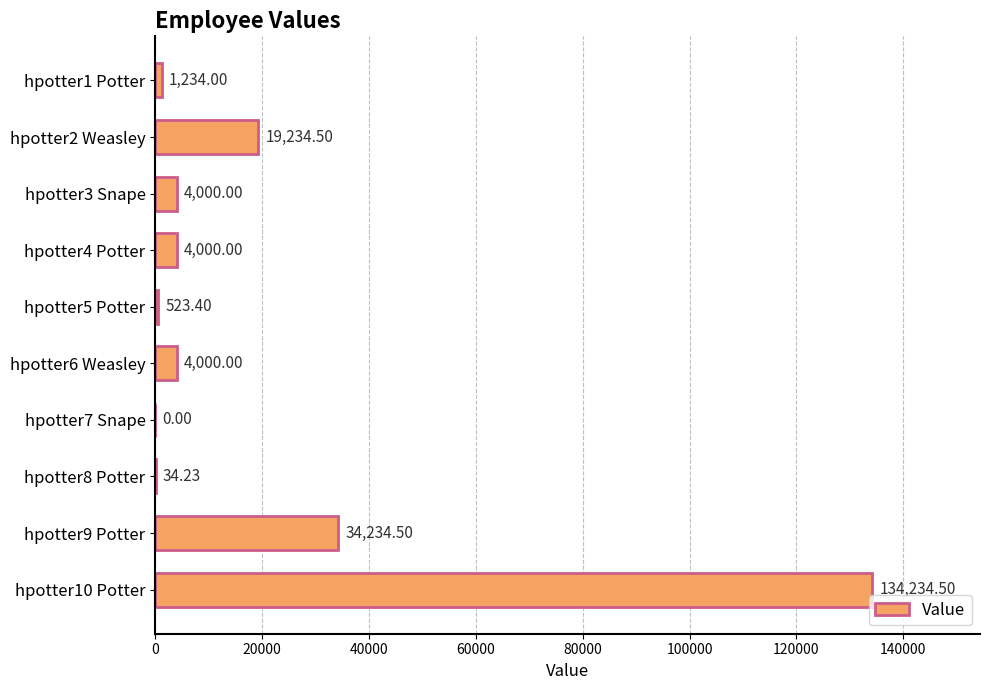

What is the maximum value shown in the chart?

134234.5